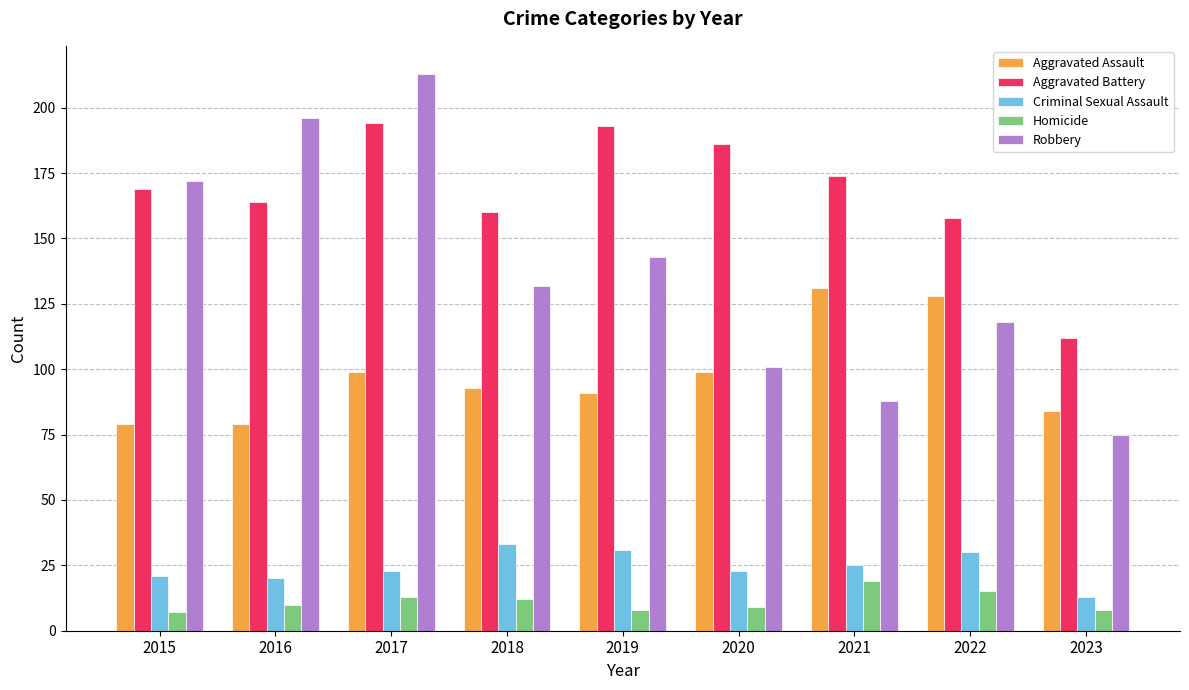

What is the spread (max minus min) of values at 2023?

104